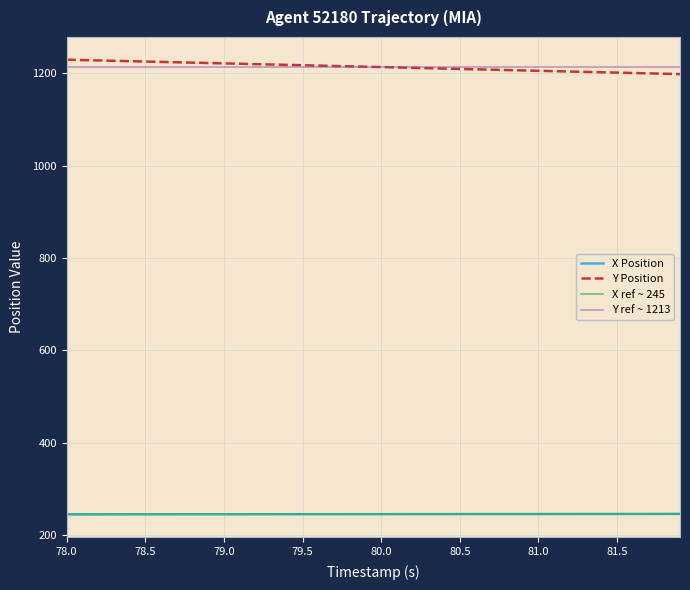

True or false: X has more than 0 interior local peaks.

False